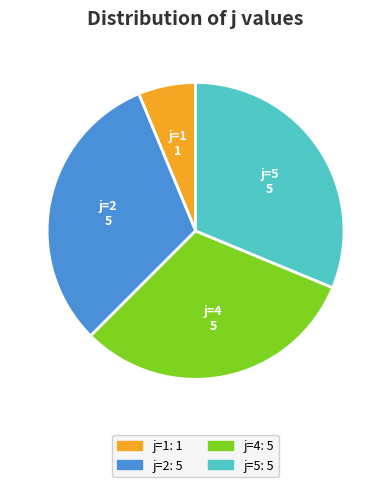

What is the ratio of the value at j=2 to the value at j=4?

1.0